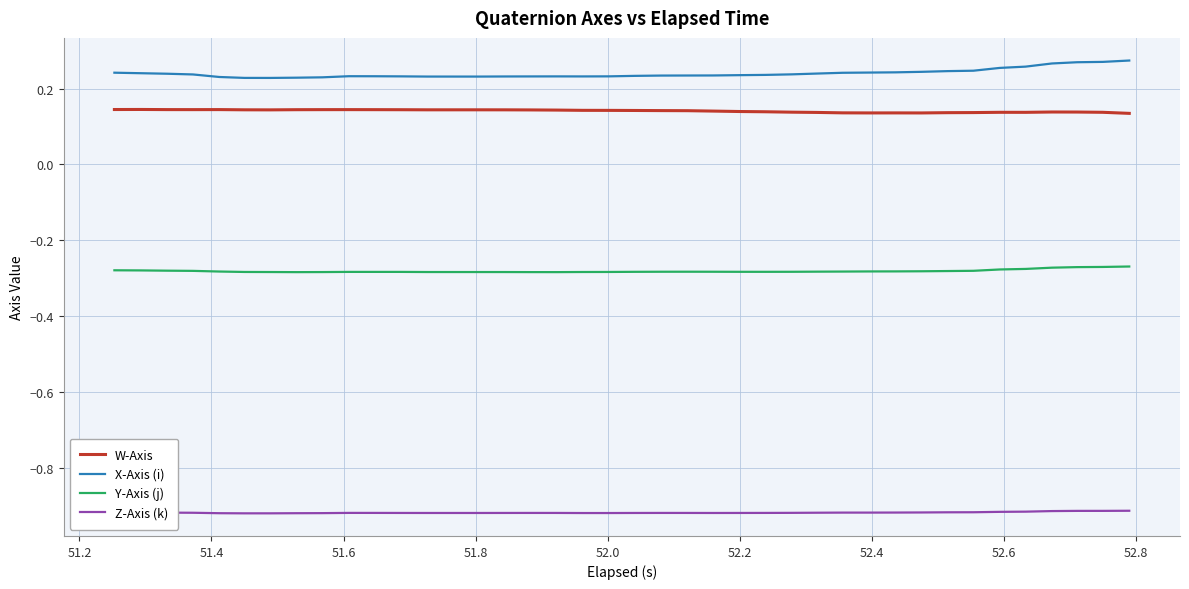

Which series has the largest total across all categories?

X-Axis (i)